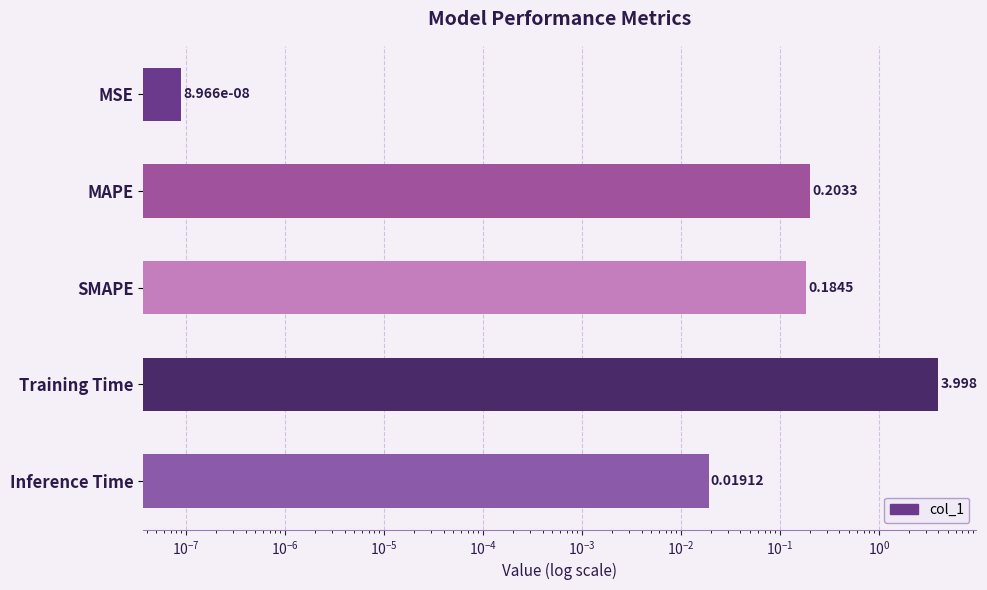

Between SMAPE and Training Time, which is larger?

Training Time